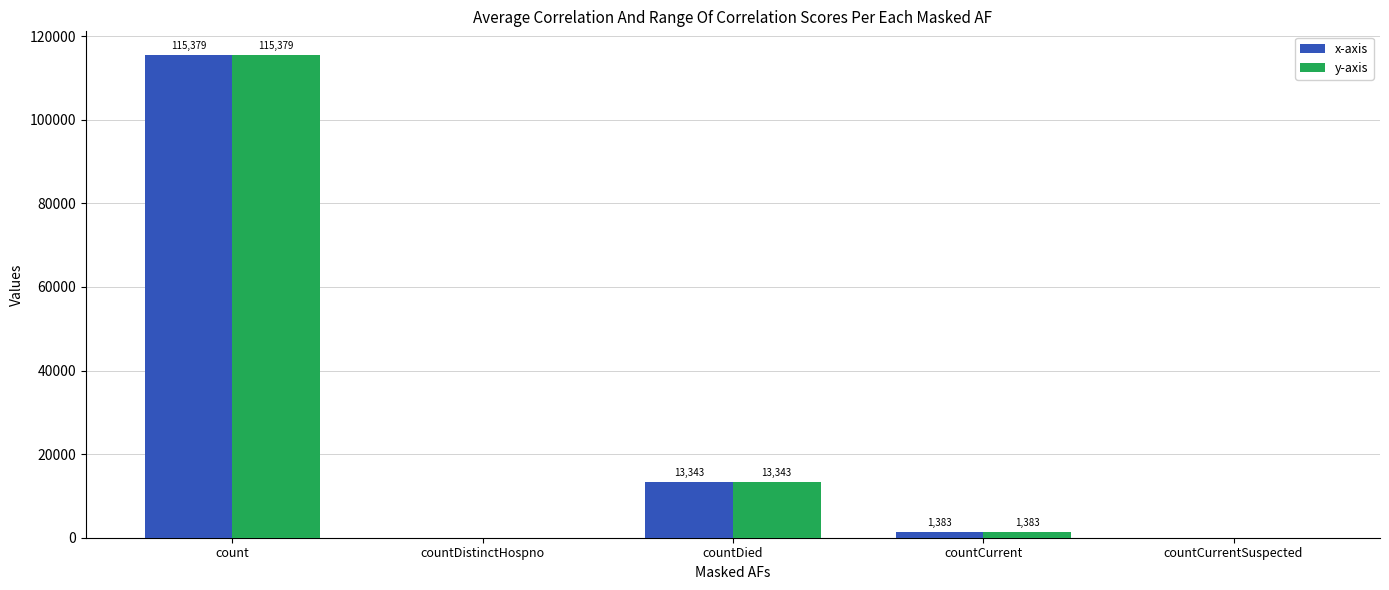

Reading left to right, what are all the values shown in this chart?

x-axis: count=115379	countDistinctHospno=0	countDied=13343	countCurrent=1383	countCurrentSuspected=0
y-axis: count=115379	countDistinctHospno=0	countDied=13343	countCurrent=1383	countCurrentSuspected=0